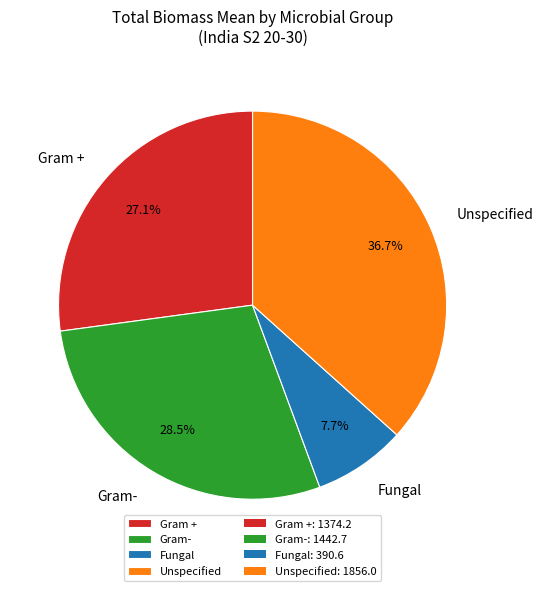

Which slice is the largest?

Unspecified